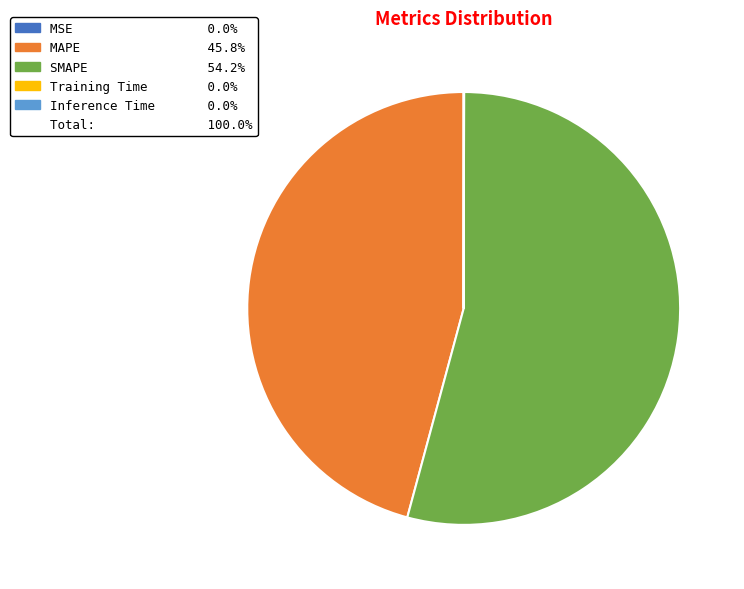

Is there a majority slice in this chart?

Yes